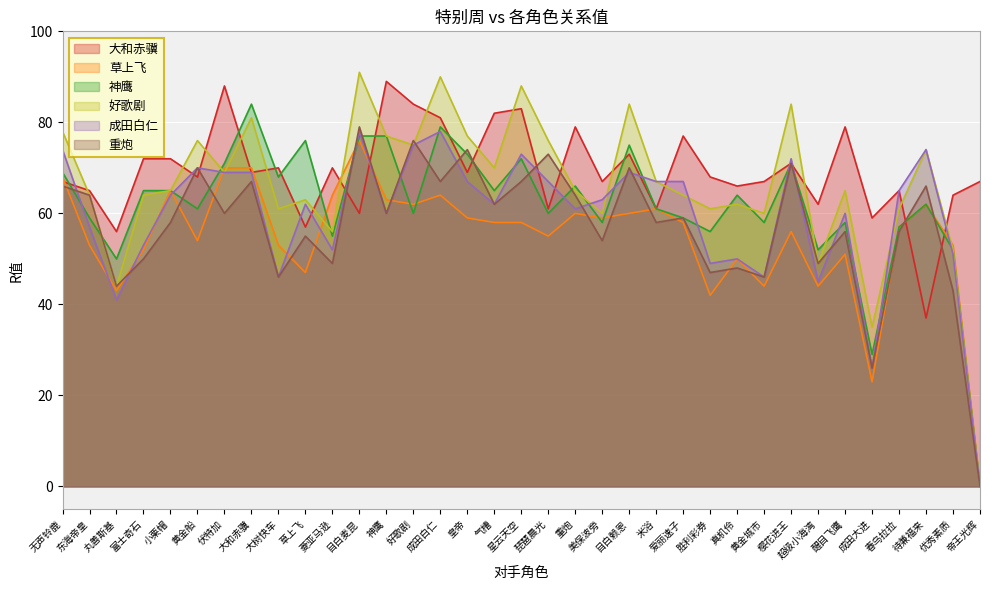

List the labels in order of 草上飞 value, largest first.

目白麦昆, 伏特加, 大和赤骥, 无声铃鹿, 小栗帽, 菱亚马逊, 成田白仁, 神鹰, 好歌剧, 待兼福来, 米浴, 重炮, 目白赖恩, 皇帝, 美保波旁, 气槽, 星云天空, 爱丽速子, 春乌拉拉, 樱花进王, 琵琶晨光, 黄金船, 东海帝皇, 大树快车, 优秀素质, 富士奇石, 醒目飞鹰, 真机伶, 草上飞, 黄金城市, 超级小海湾, 丸善斯基, 胜利彩券, 成田大进, 帝王光辉